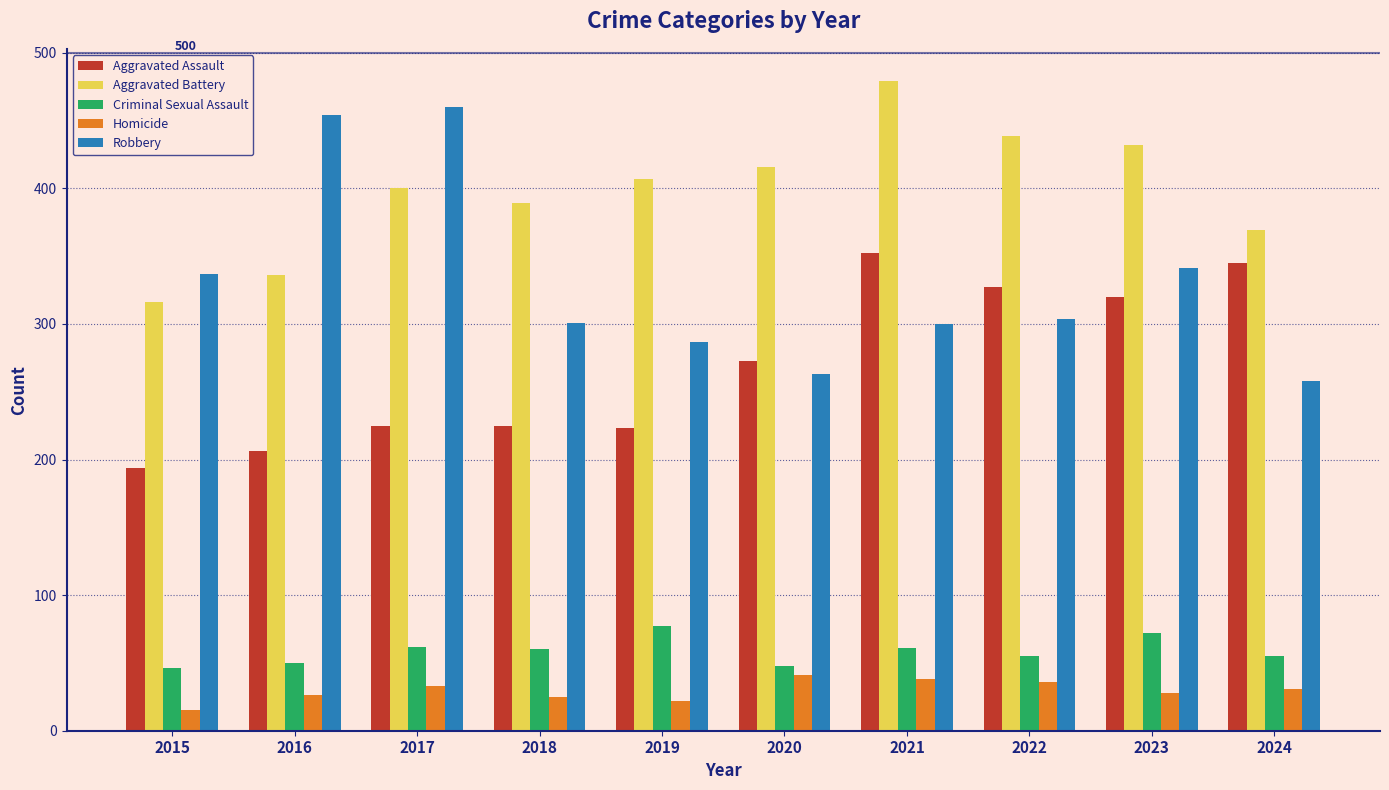

Are the bars horizontal?

No